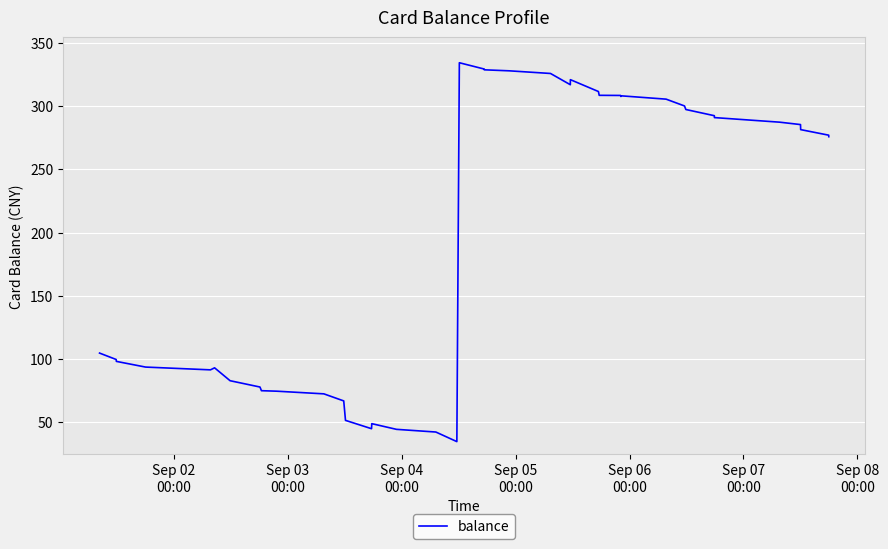

What is the maximum value shown in the chart?

334.5